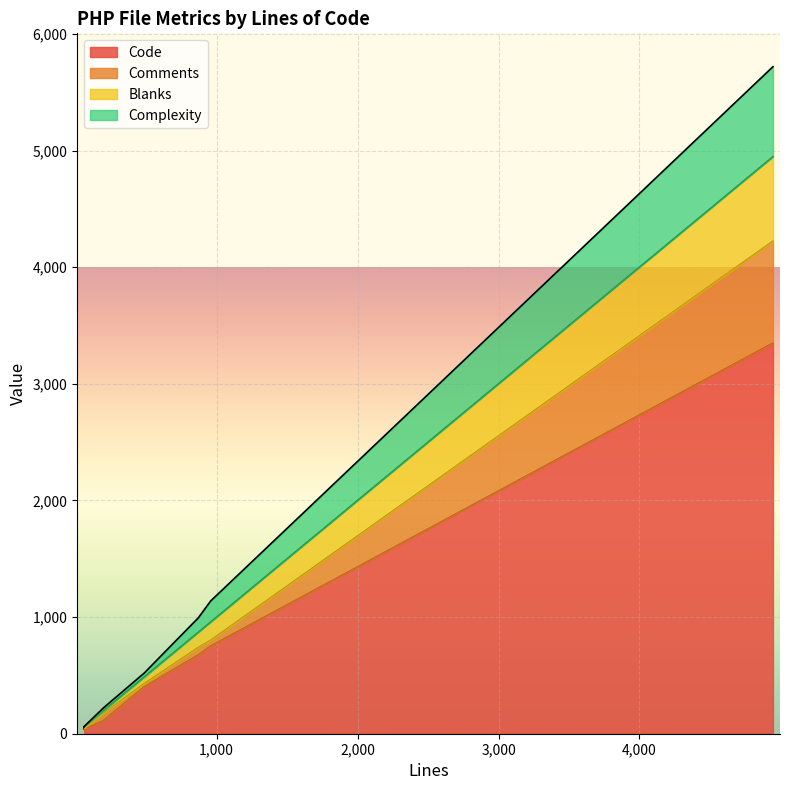

Which series changed the most between 60 and 958?

Blanks